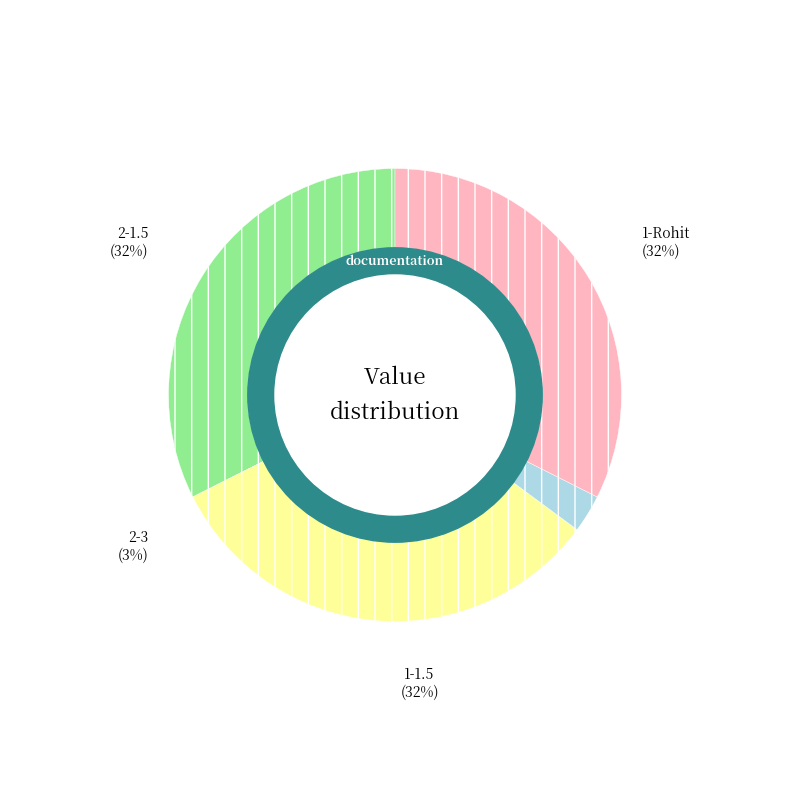

Which category has the biggest portion of the pie?

1-Rohit